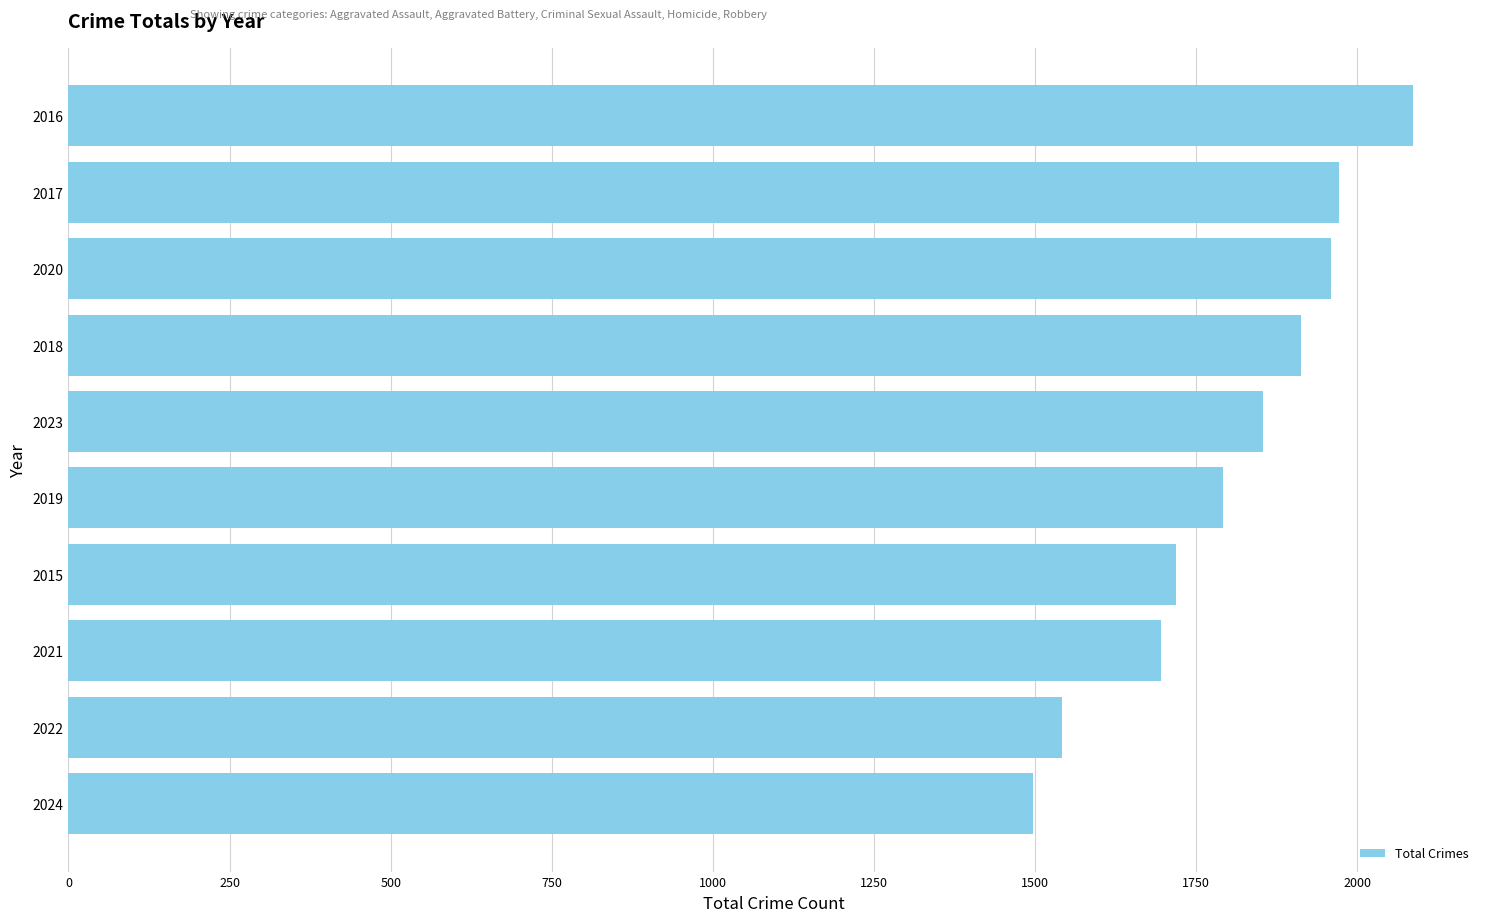

What is the ratio of the value at 2017 to the value at 2019?

1.1